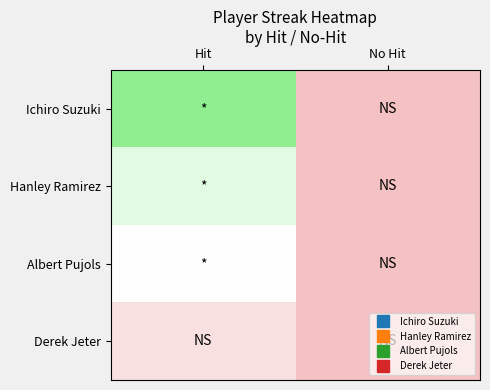

Count the number of categories in the chart.

2